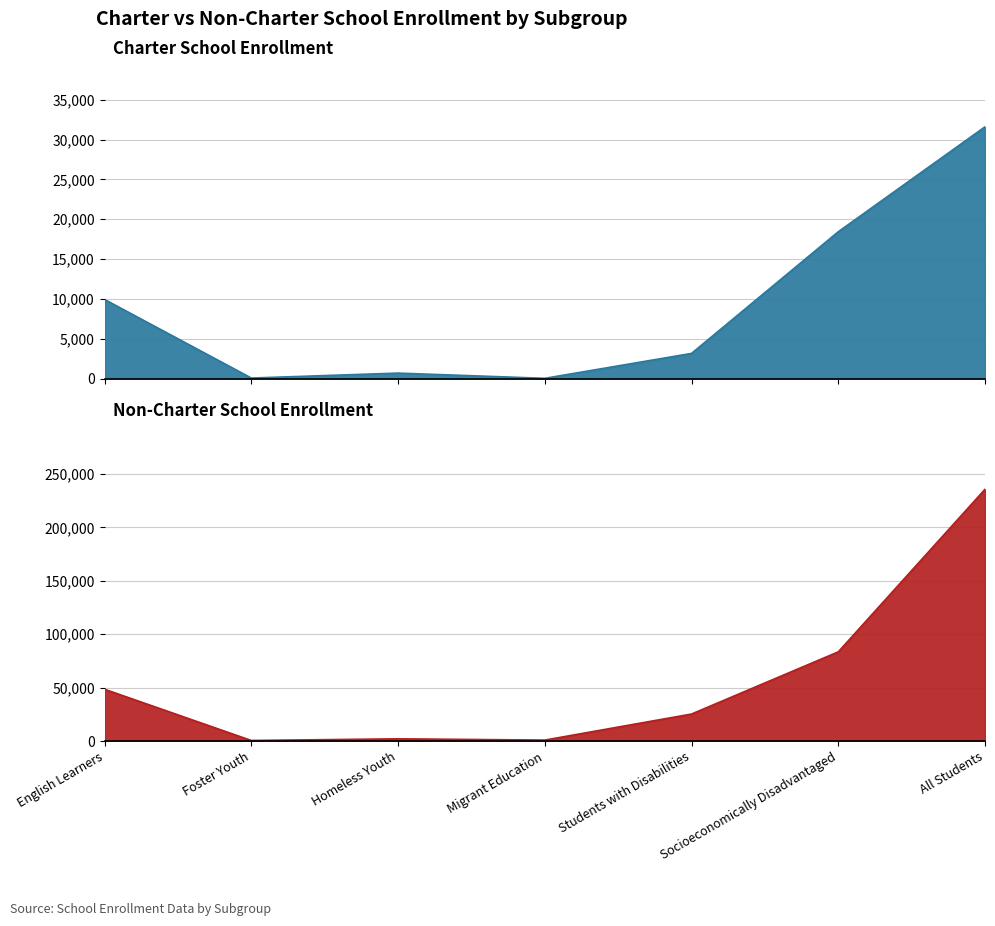

What is the maximum value for Charter School Enrollment?

31611